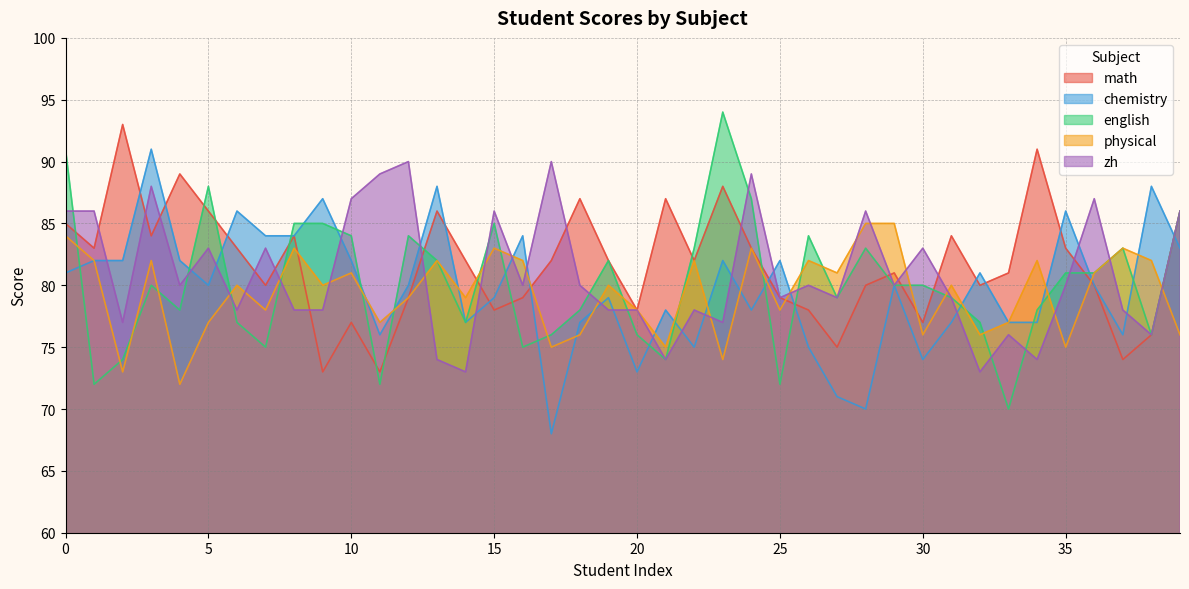

Where is the first local maximum for physical?

3